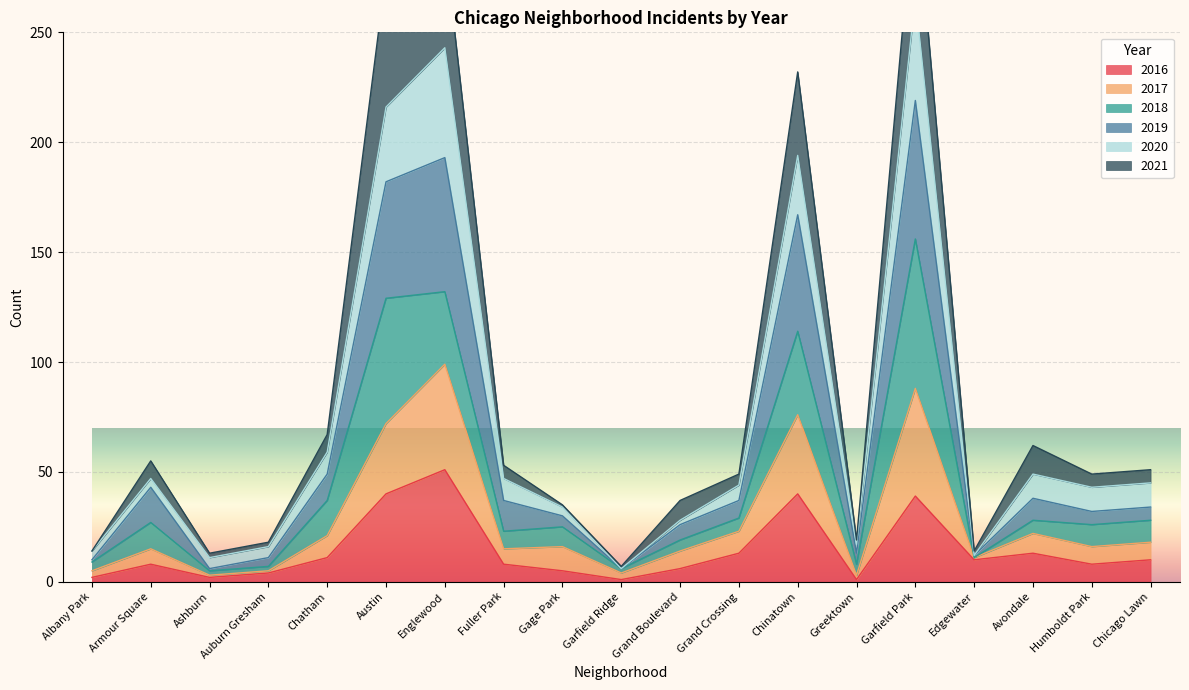

What is the label of the 1st point from the left?

Albany Park